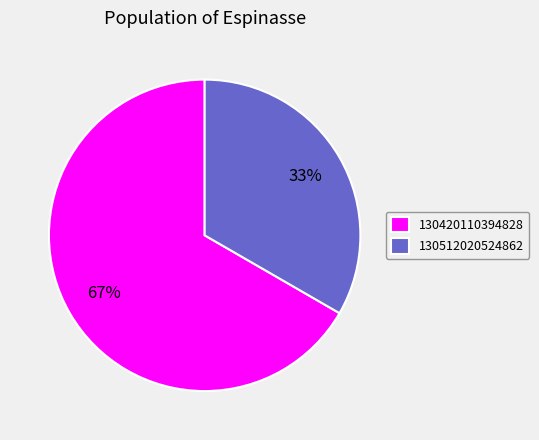

What is the largest slice in the pie chart?

130420110394828